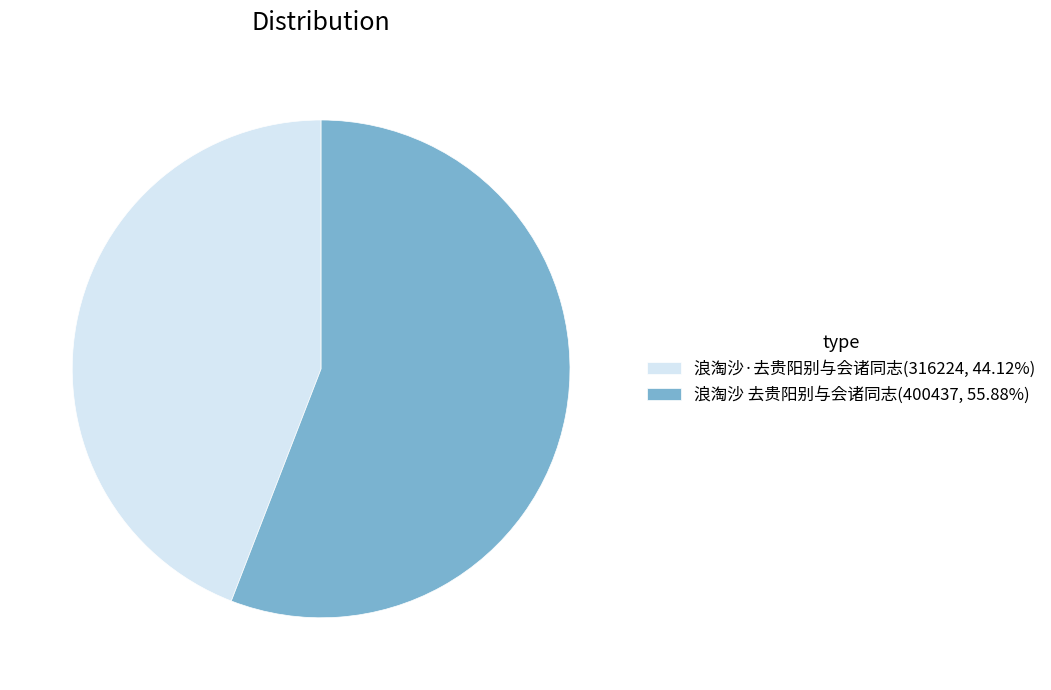

Is the sum of 浪淘沙·去贵阳别与会诸同志(316224, 44.12%) and 浪淘沙 去贵阳别与会诸同志(400437, 55.88%) greater than half?

Yes